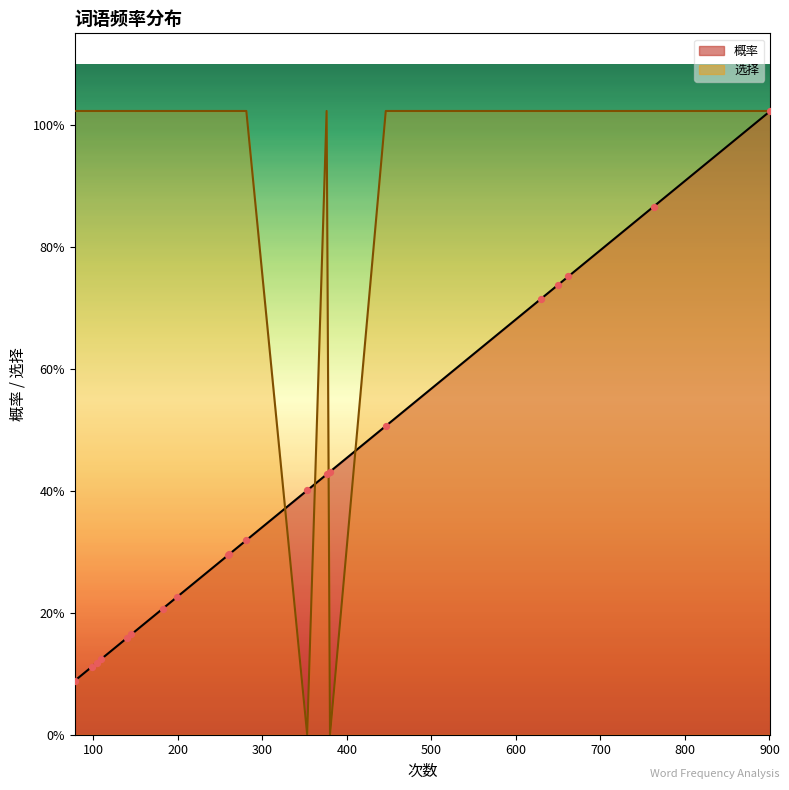

What is the total value across all series at 140?

1.2